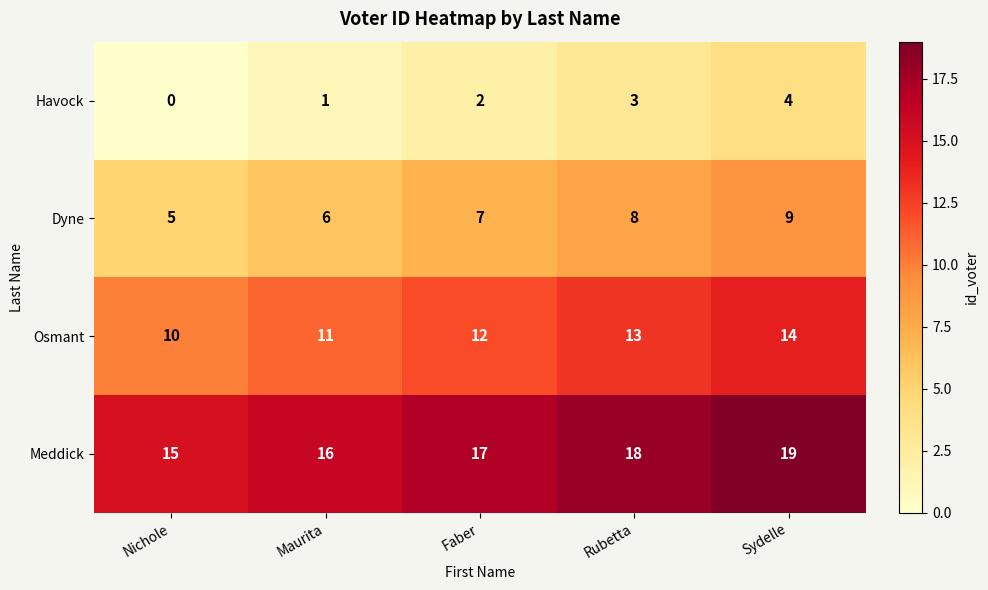

At which category is the sum across all series the highest?

Sydelle